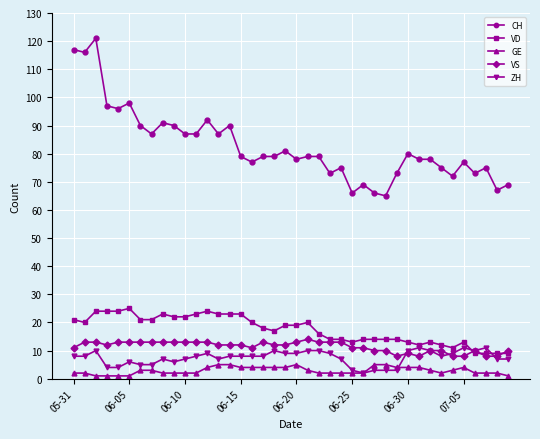

Which series has the largest range (max minus min)?

CH